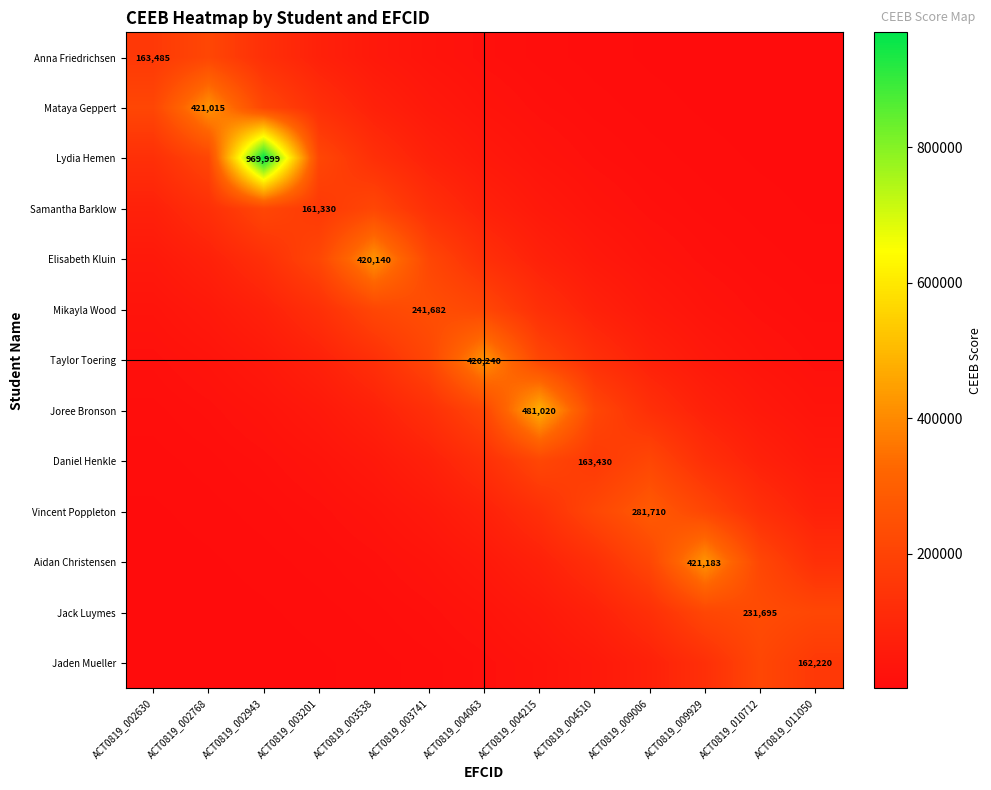

How many data points in Daniel Henkle are above 77909?

7